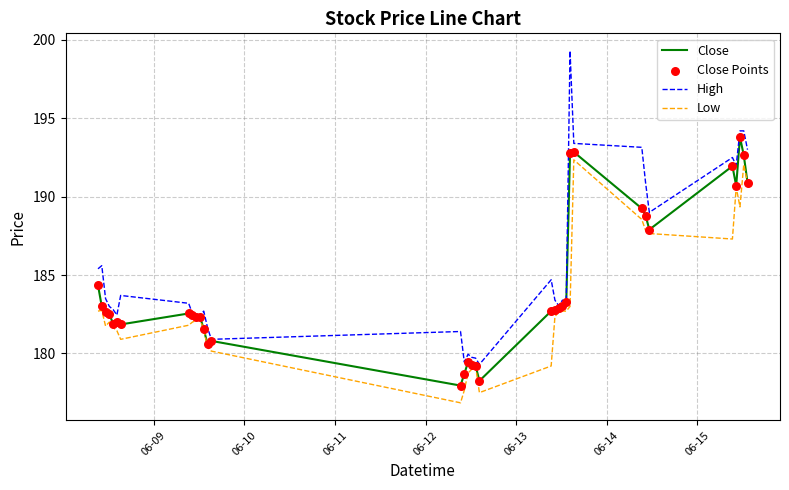

Rank the series by their maximum value, from lowest to highest.

Low, Close, High